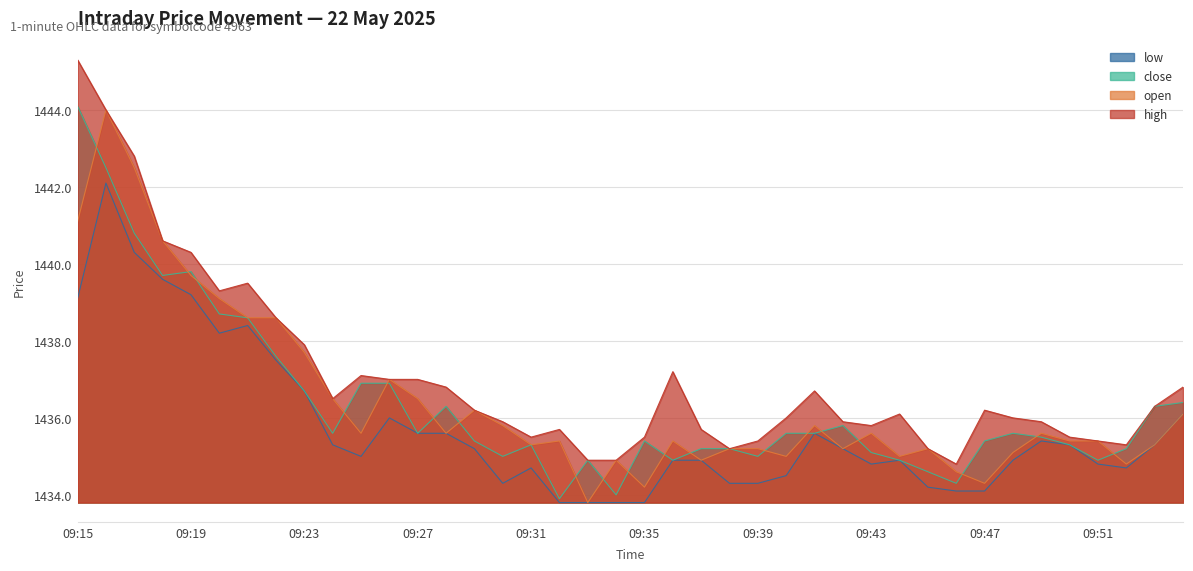

How many values in the close series exceed 1435?

30